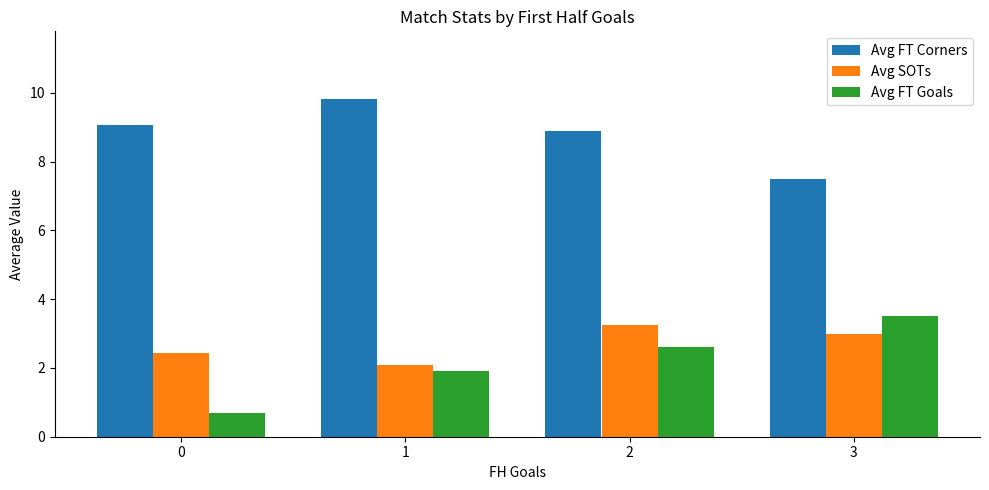

What is the difference between the maximum and minimum values in the Avg FT Corners series?

2.3